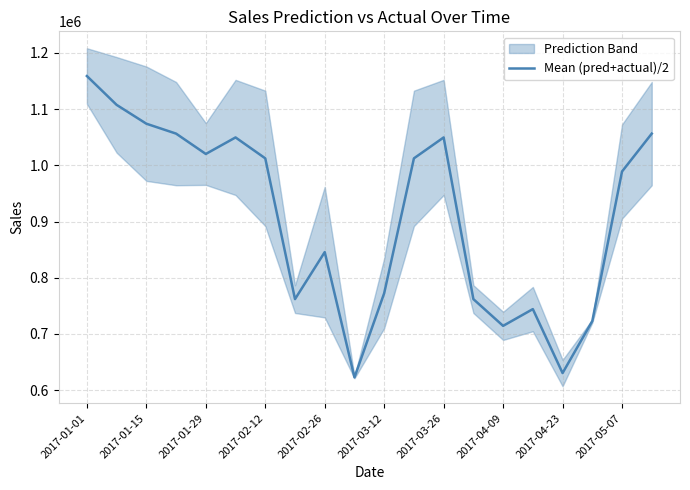

At which label is Mean (pred+actual)/2 closest to 890767?

2017-02-26